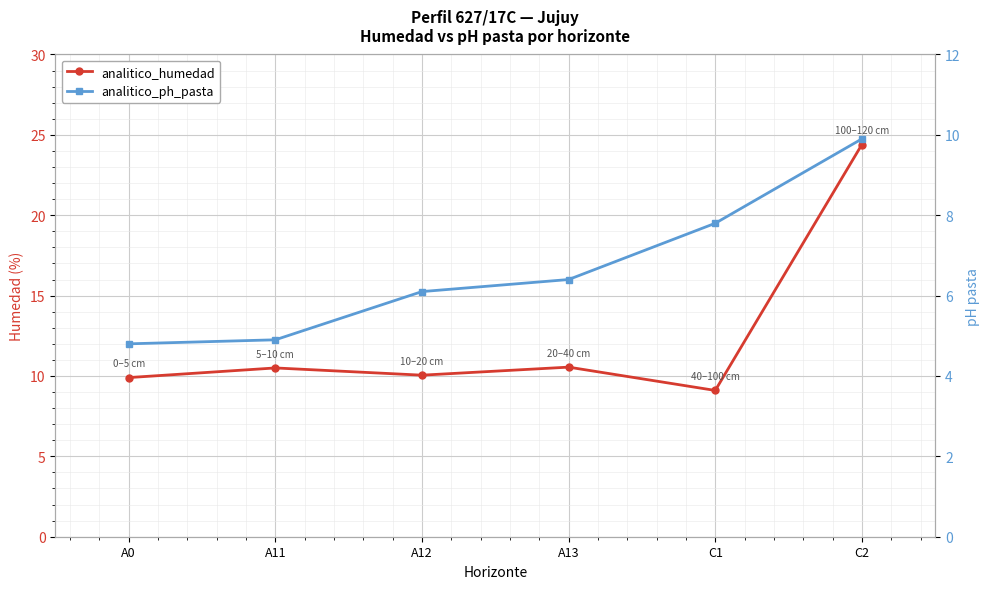

How many values in the analitico_ph_pasta series exceed 6?

4